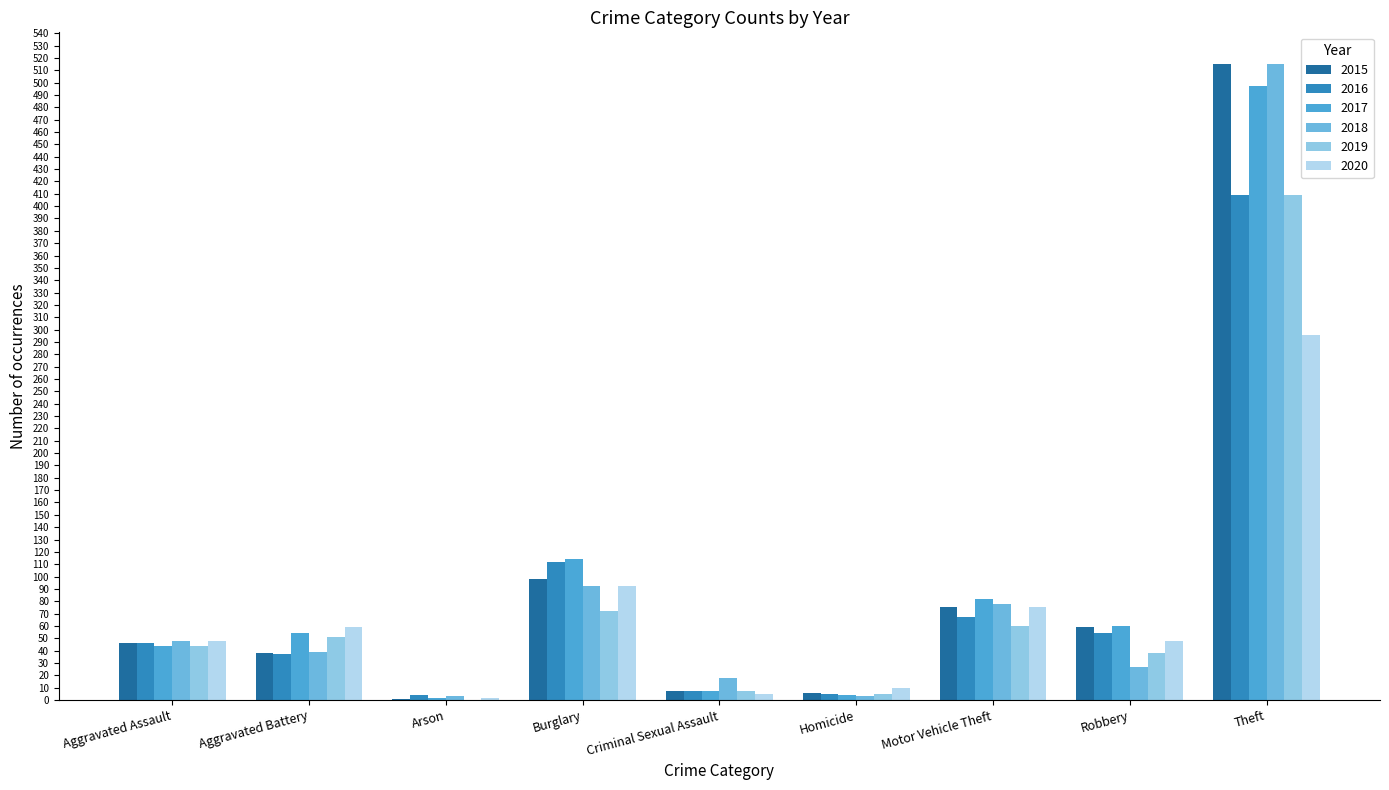

Does the chart contain stacked bars?

No